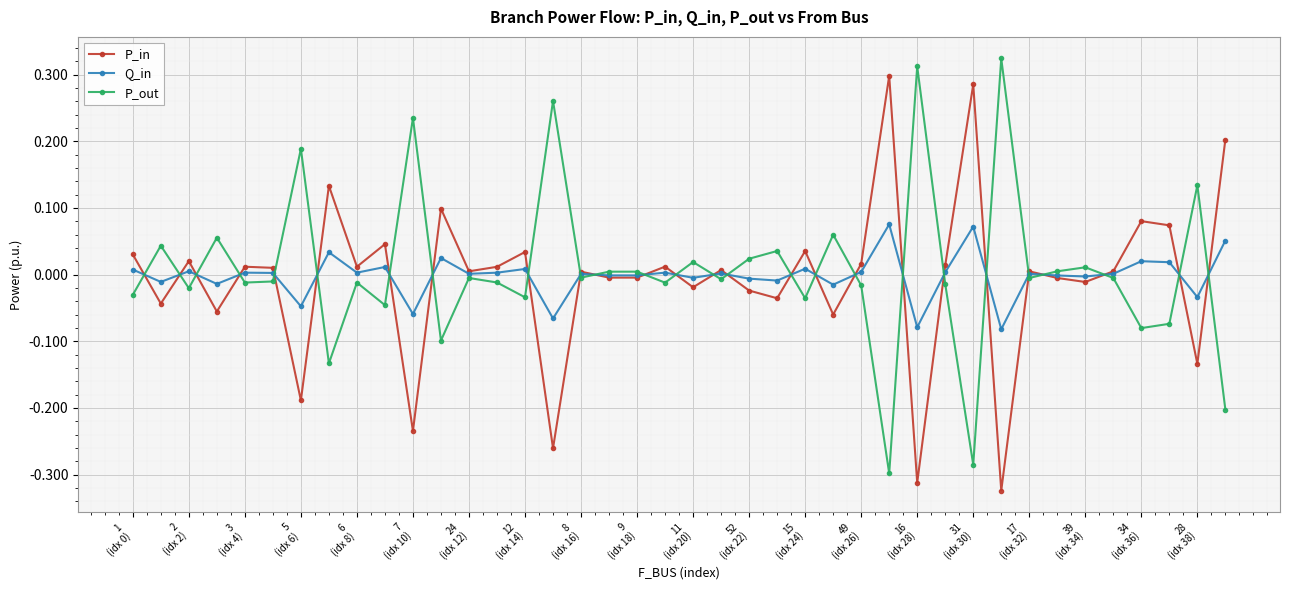

True or false: P_out and P_in intersect in this chart.

True